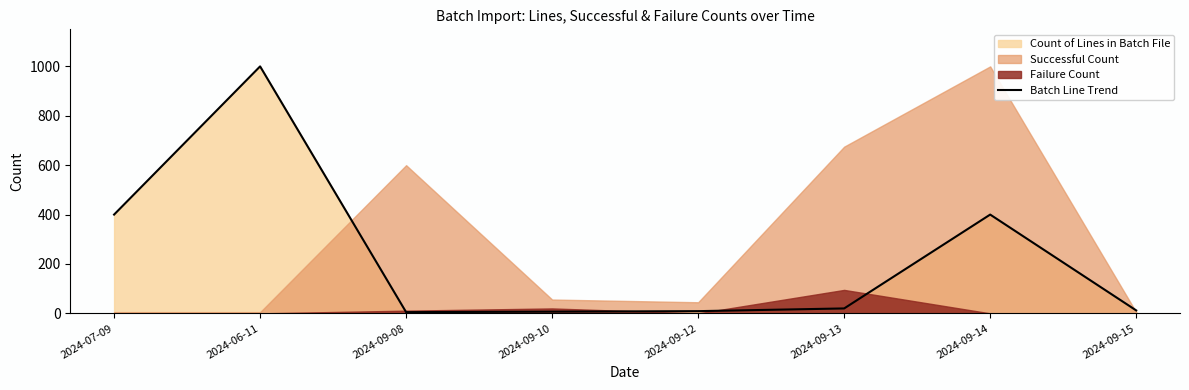

Approximately how many times larger is the value at 2024-07-09 compared to 2024-09-12?

44.4